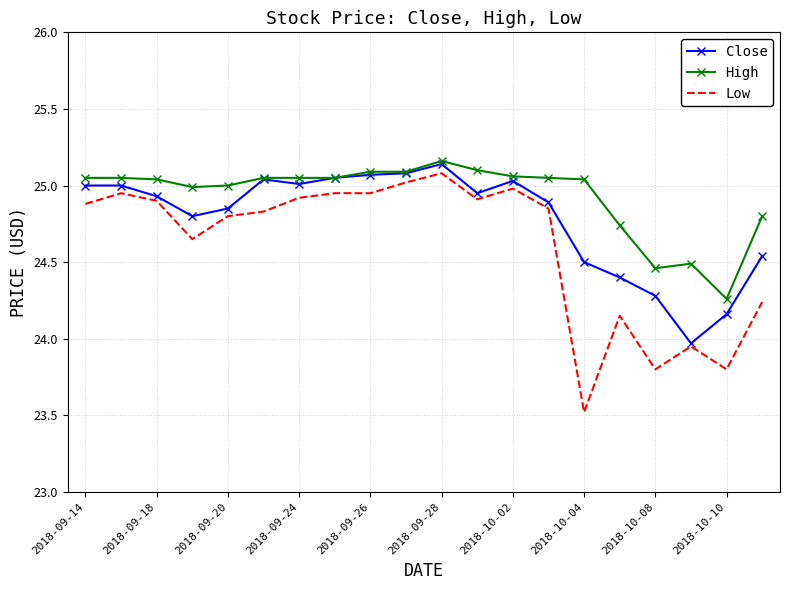

Which series has the largest total across all categories?

High